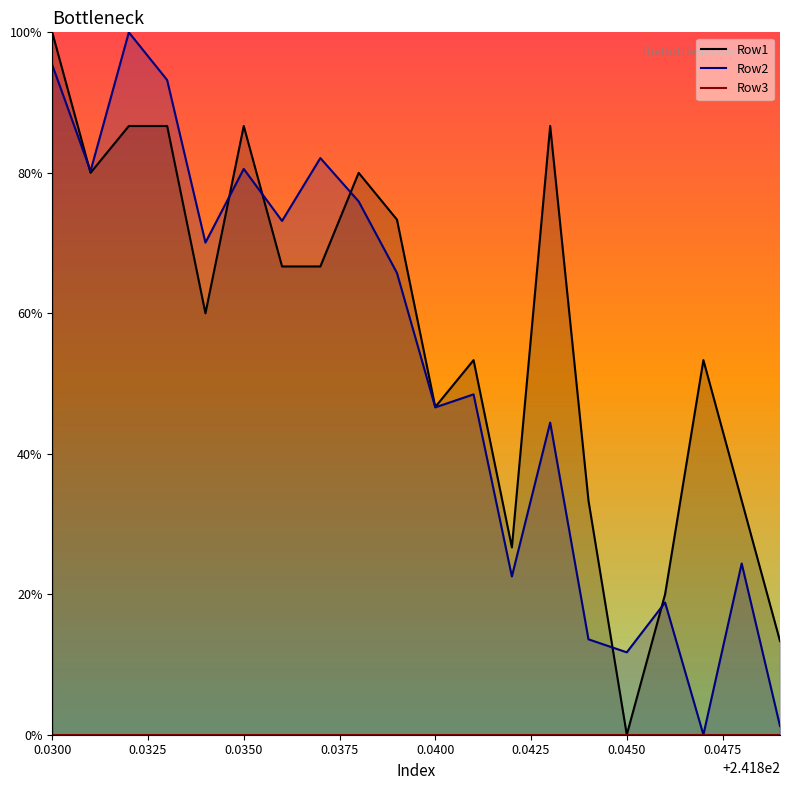

Does the chart display data point markers on the line(s)?

No